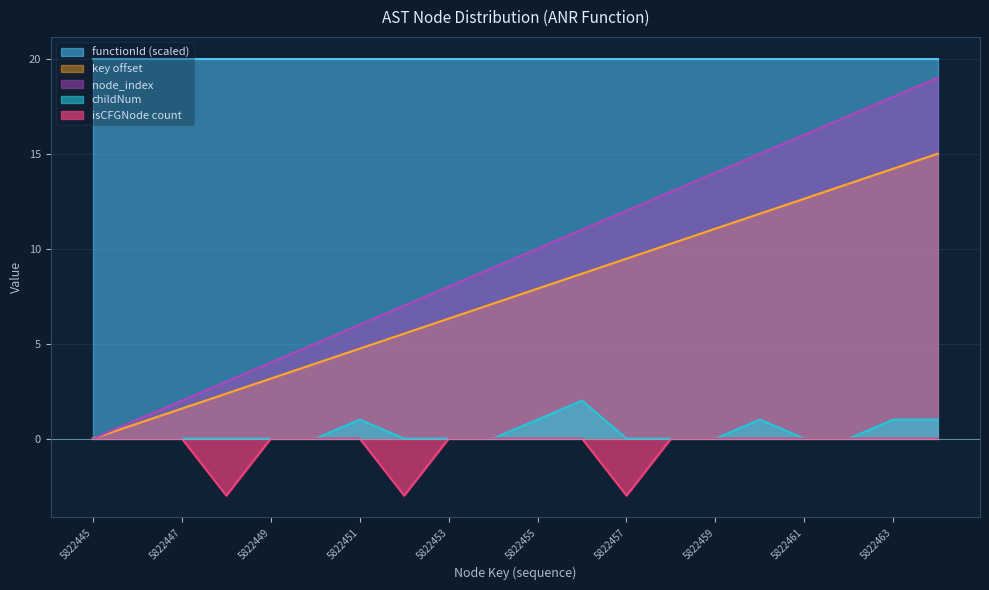

True or false: isCFGNode count and functionId (scaled) cross at least once.

False